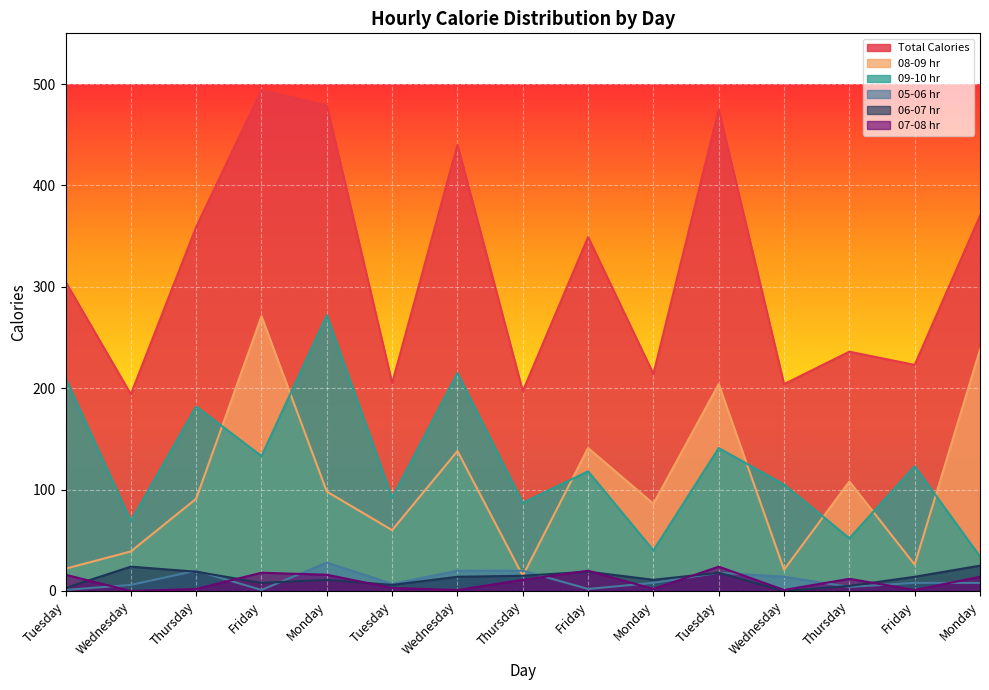

Between Tuesday and Friday, which is larger?

Friday